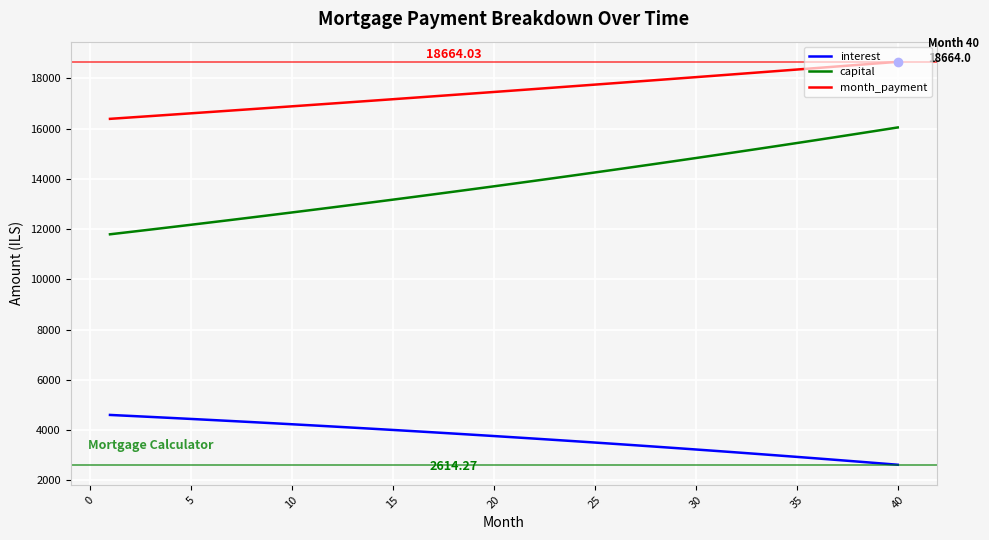

Does the chart have visible grid lines?

Yes